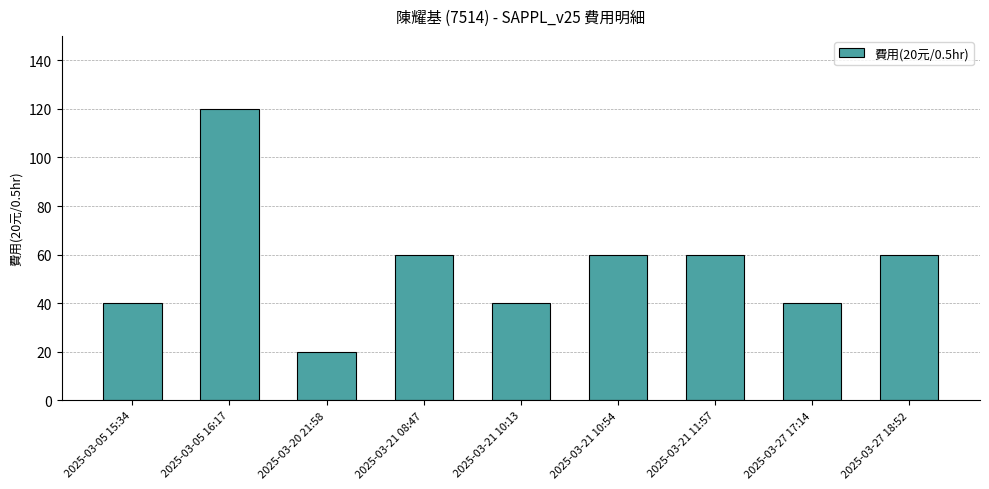

Reading left to right, list all the values displayed in this chart.

40	120	20	60	40	60	60	40	60